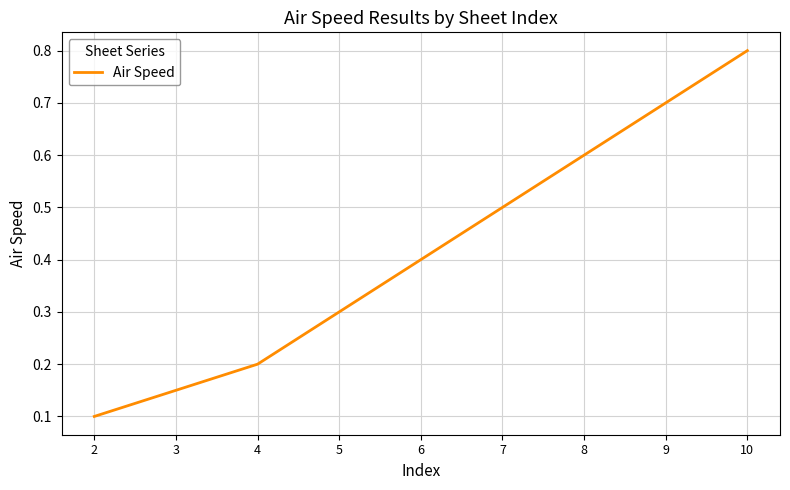

Read the value at 8.

0.6